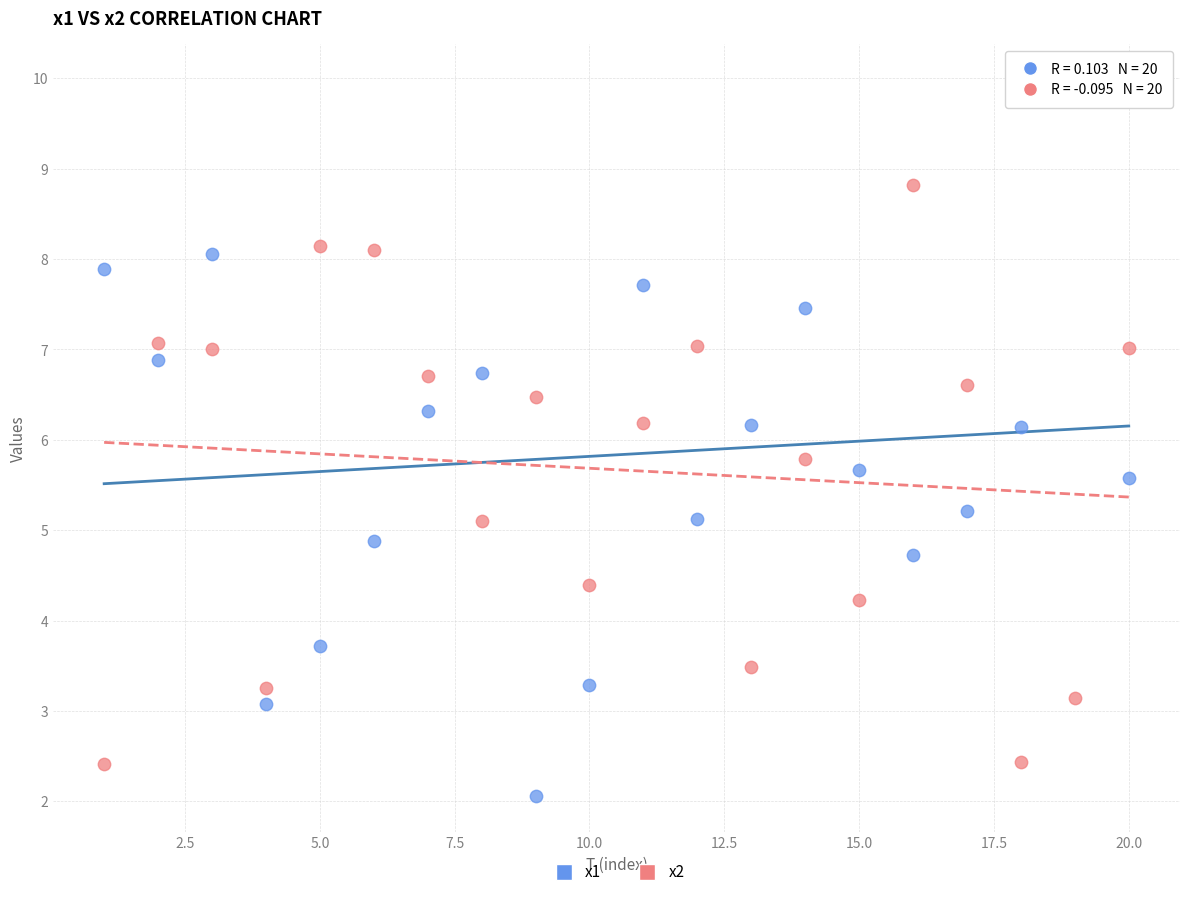

Which series has the widest spread of Y values?

x1